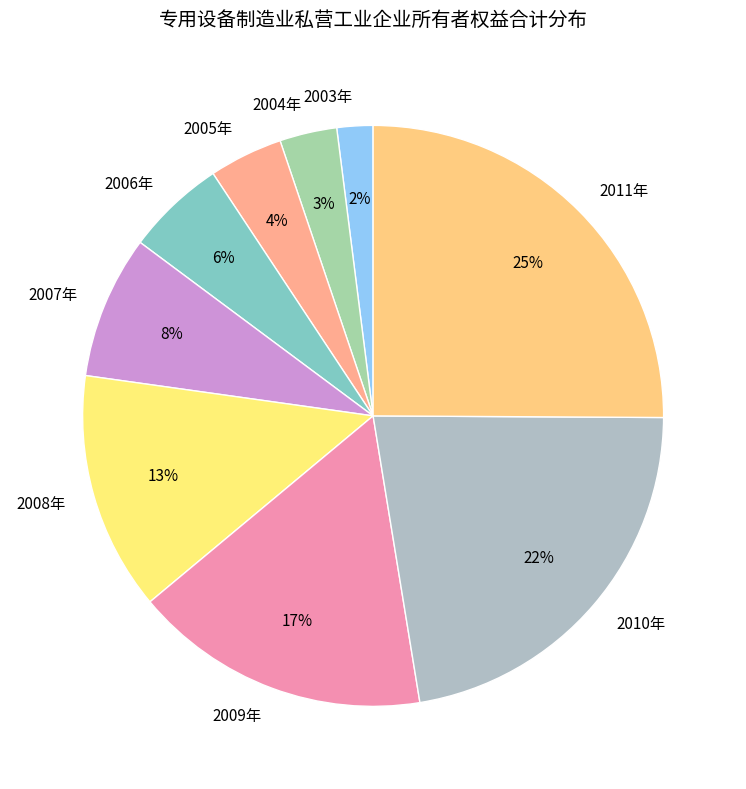

Is it true that 2006年 is 6% of the pie?

True